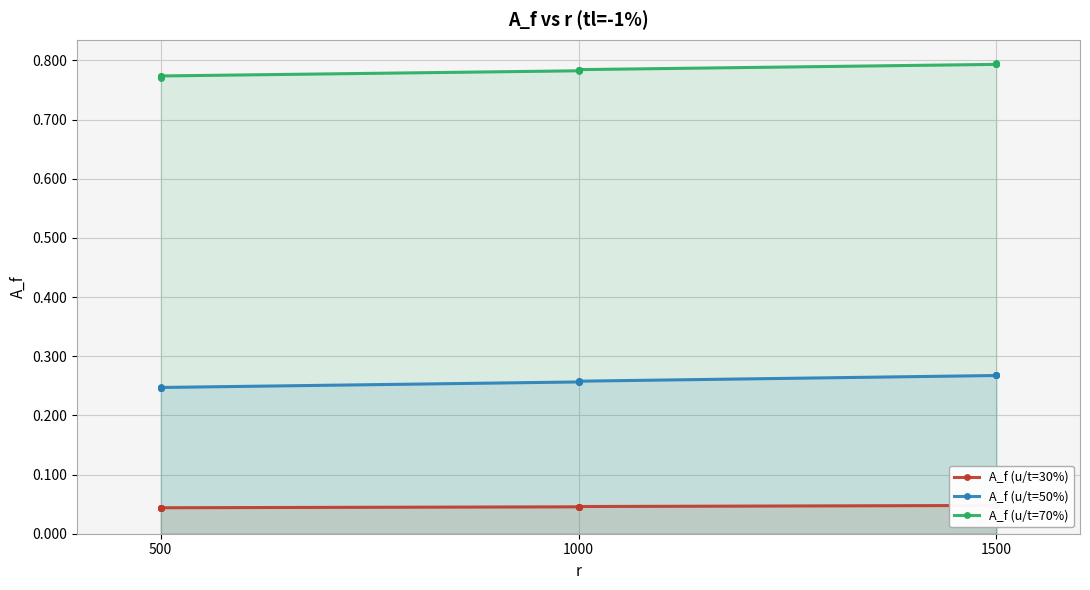

The value of A_f (u/t=70%) at 500 is 0.8. True or false?

True